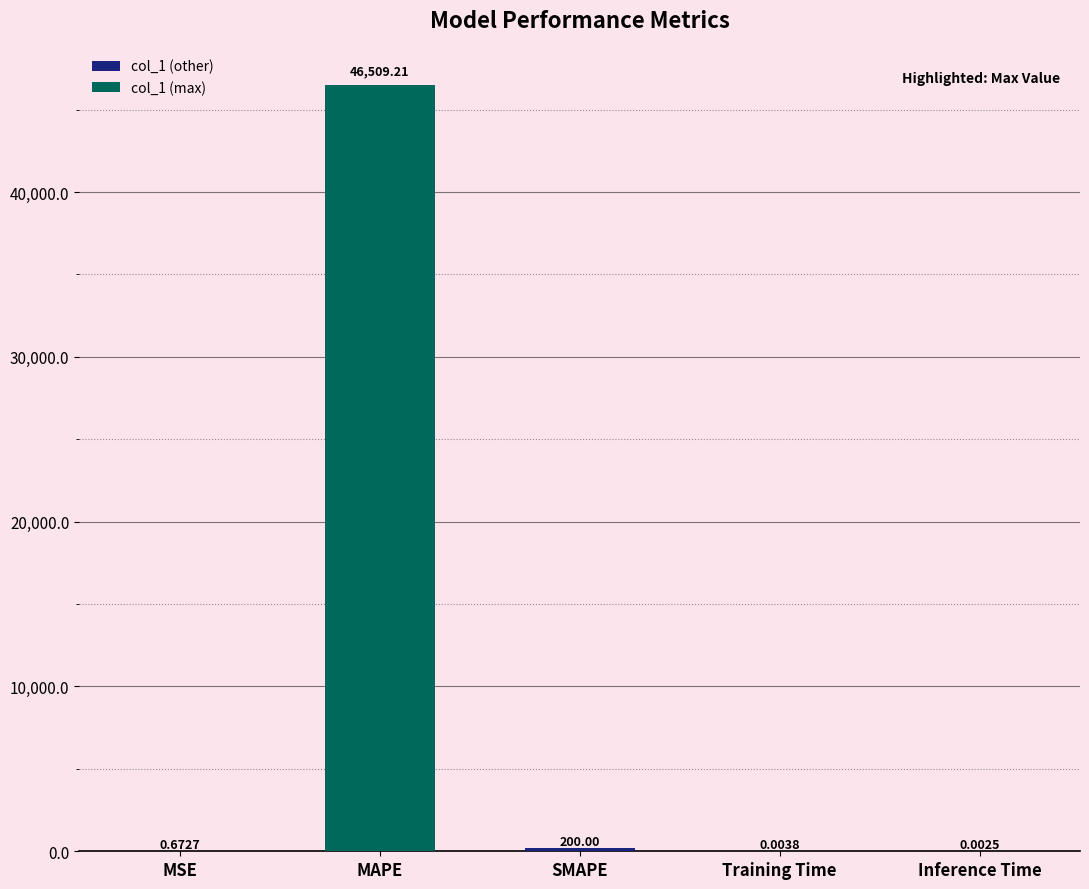

What is the sum of all values?

46709.9